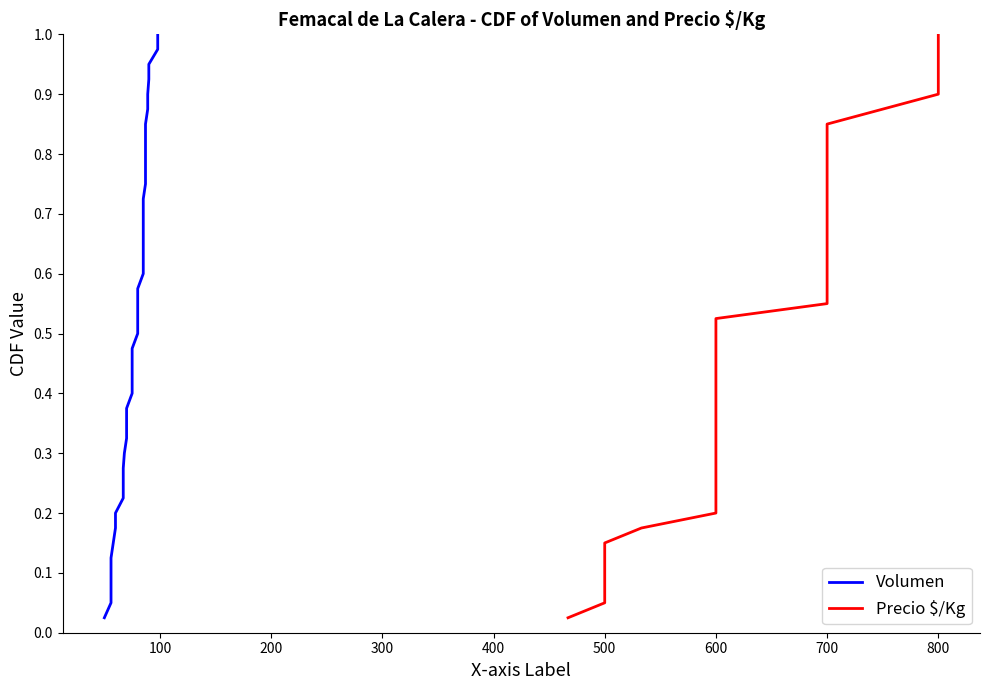

What is the difference between the Precio $/Kg values at 28 and 600?

0.6